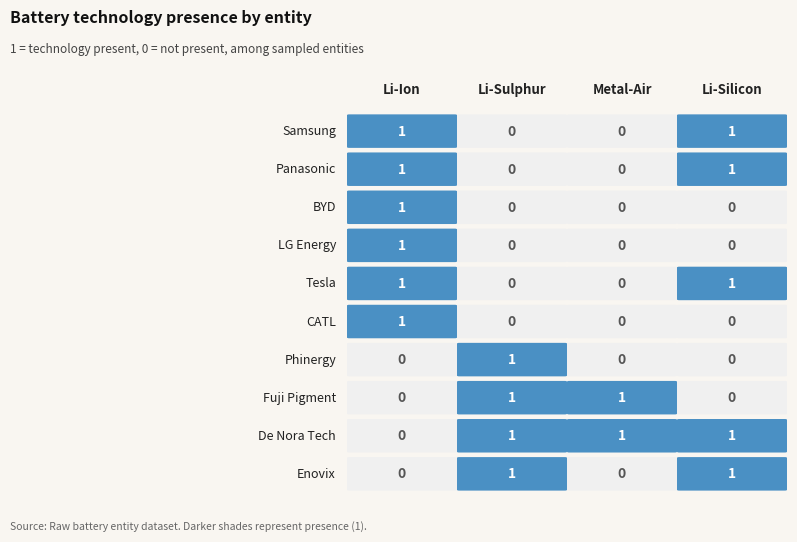

Rank the categories by Li-Silicon value from highest to lowest.

Samsung, Panasonic, Tesla, De Nora Tech, Enovix, BYD, LG Energy, CATL, Phinergy, Fuji Pigment